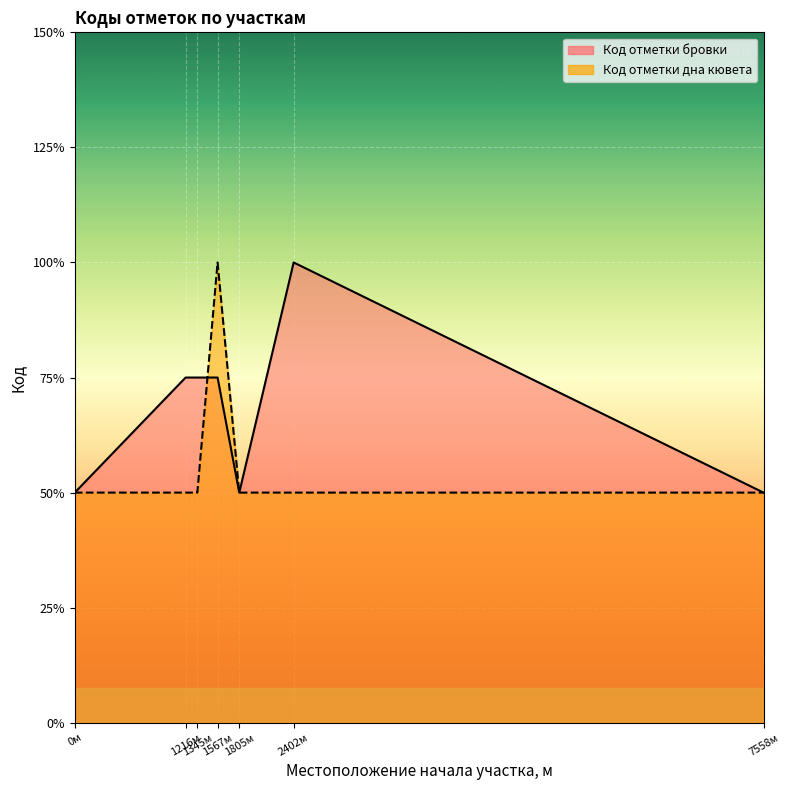

What is the value of the Код отметки бровки point at the 6th from the left?

1